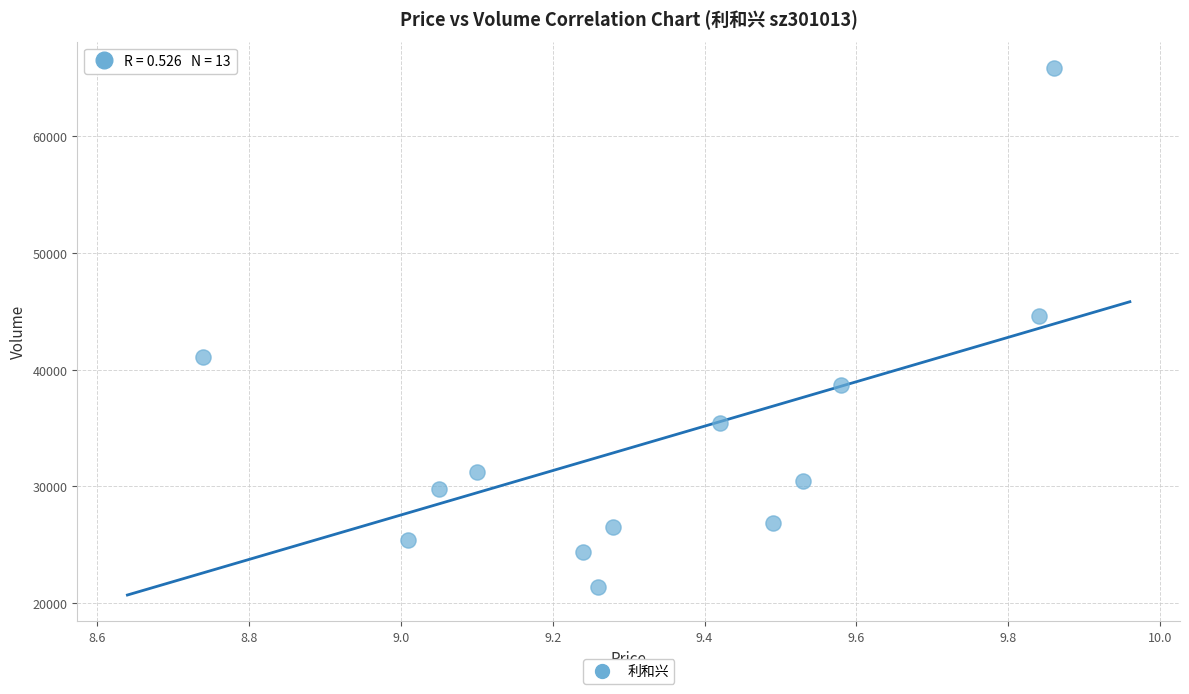

What Y value in the scatter plot is closest to 43626?

44625